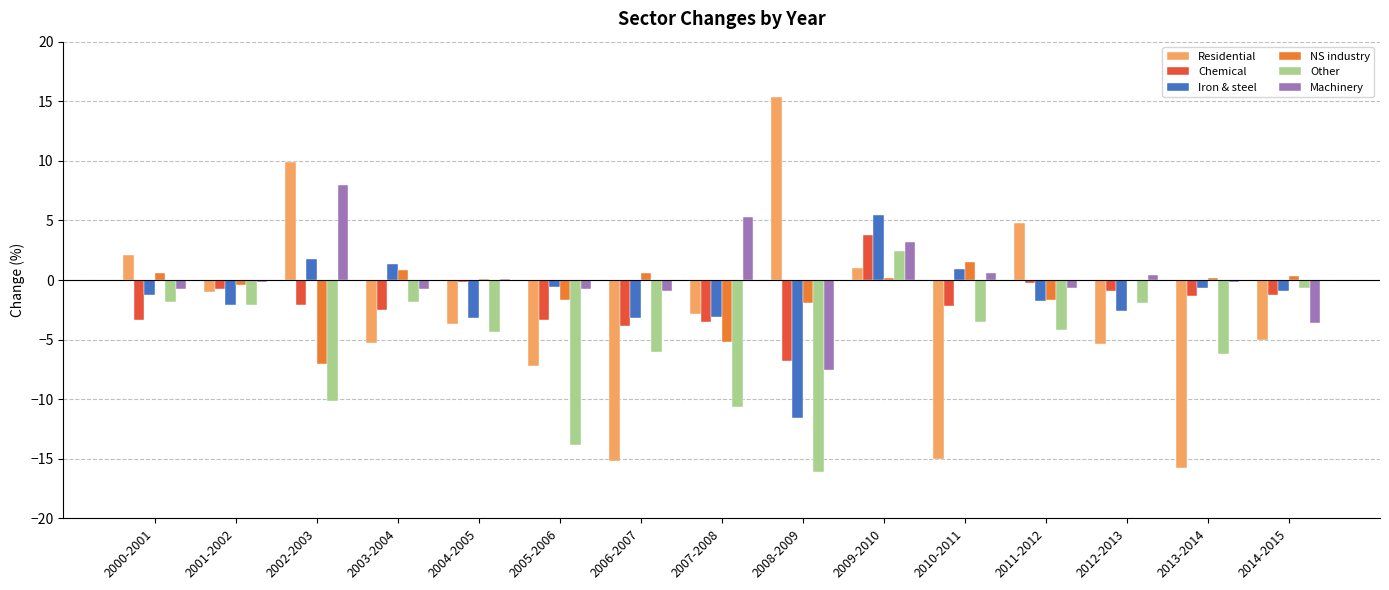

Between 2004-2005 and 2008-2009, which series saw the biggest shift?

Residential